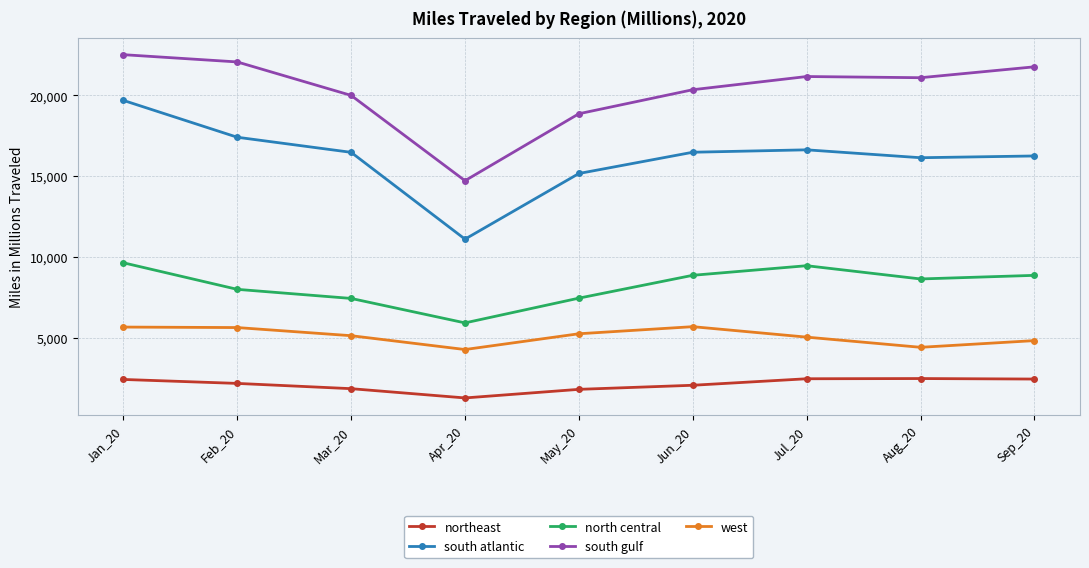

What is the approximate value of south atlantic at May_20?

15168